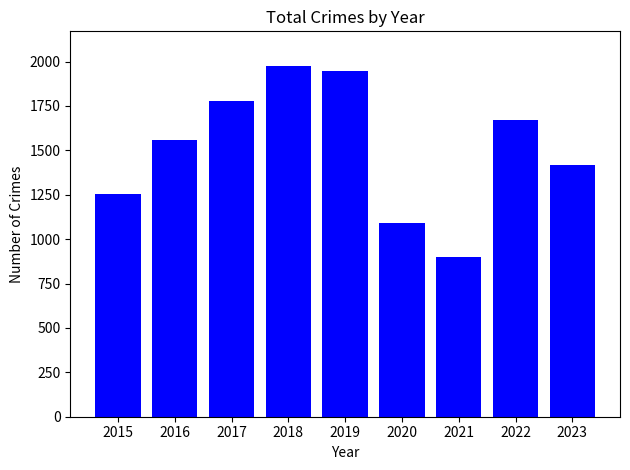

How many values are below 1558?

4